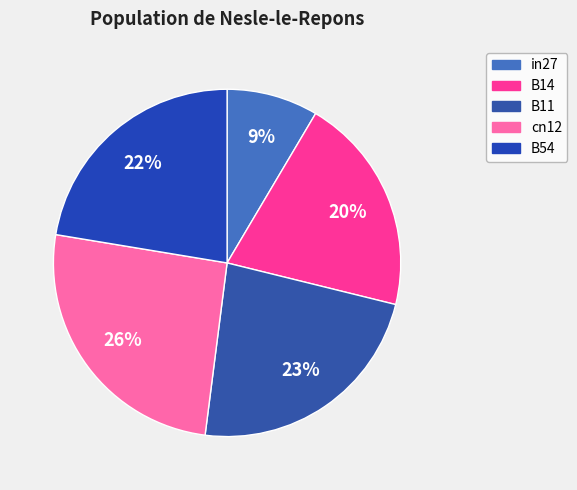

How many segments does this pie chart have?

5